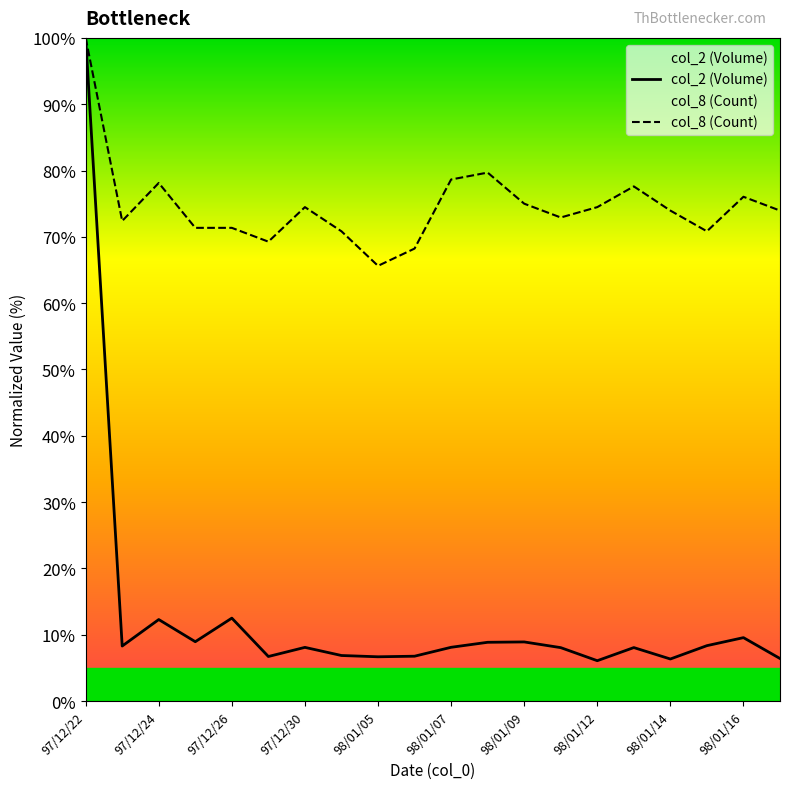

True or false: col_8 (Count) has a value of 32.5 at 97/12/26.

False